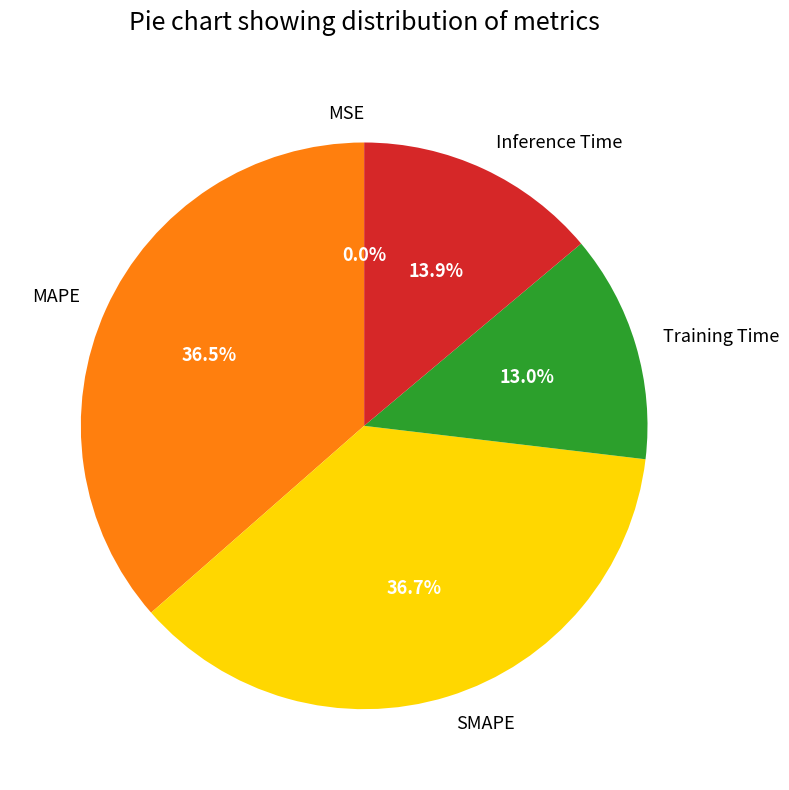

Does any single category account for the majority?

No